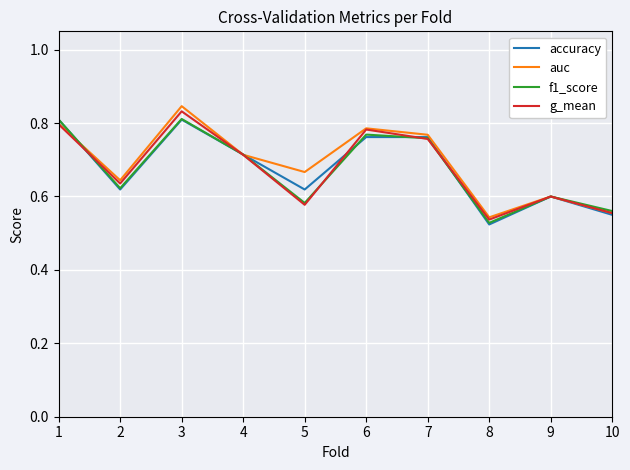

Is it true that g_mean equals 0.6 at 10?

True